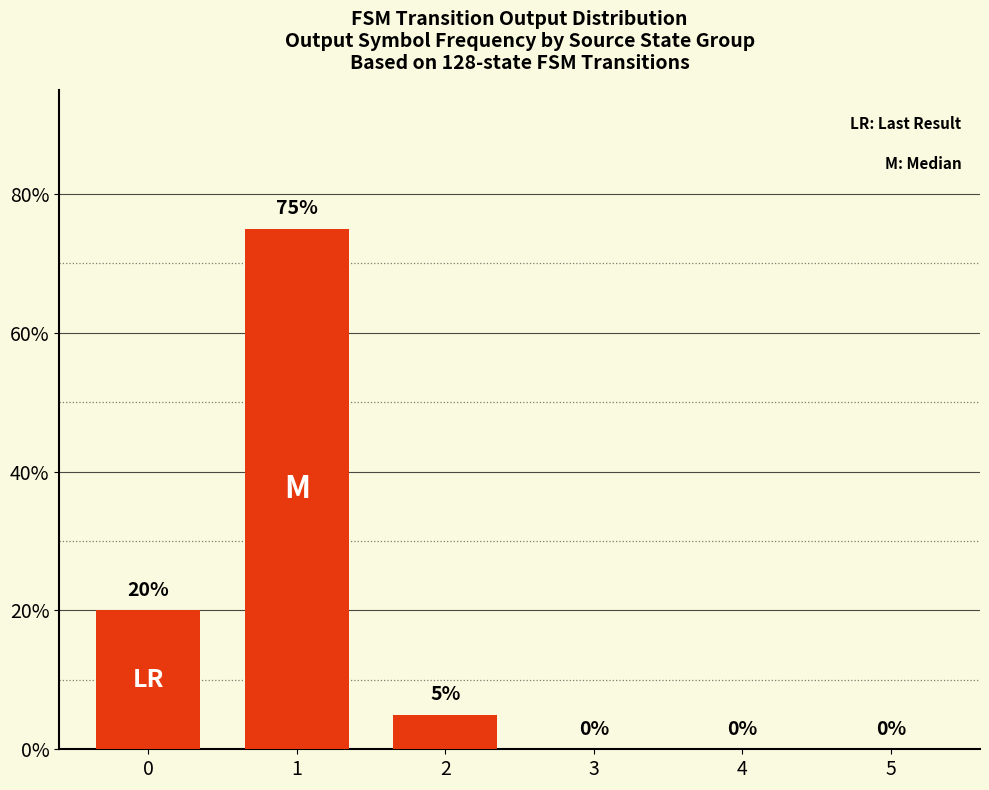

Which label corresponds to the largest value in the chart?

1